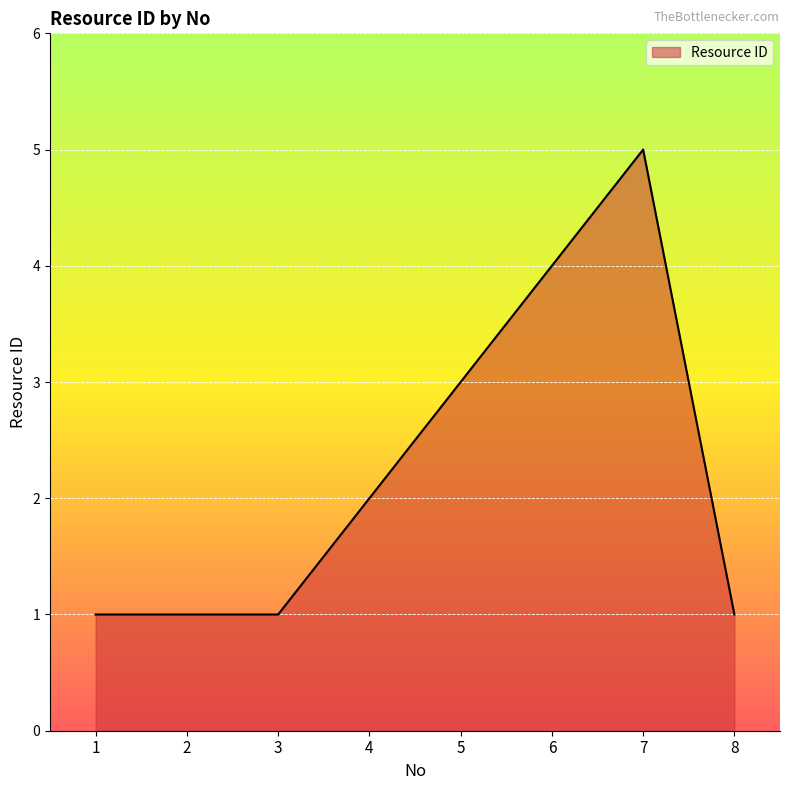

How many values are between 1 and 4?

7